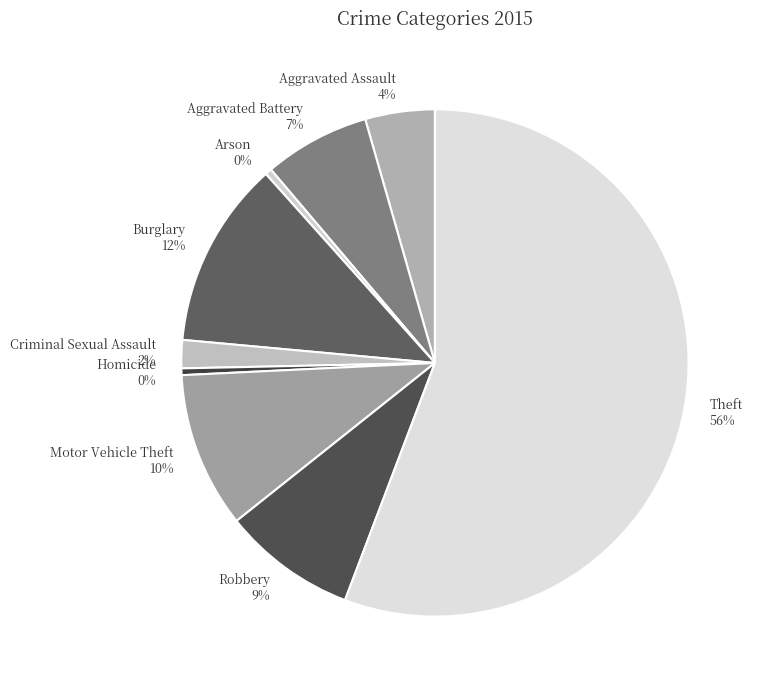

To the nearest percent, what percentage of the pie is Burglary?

12%